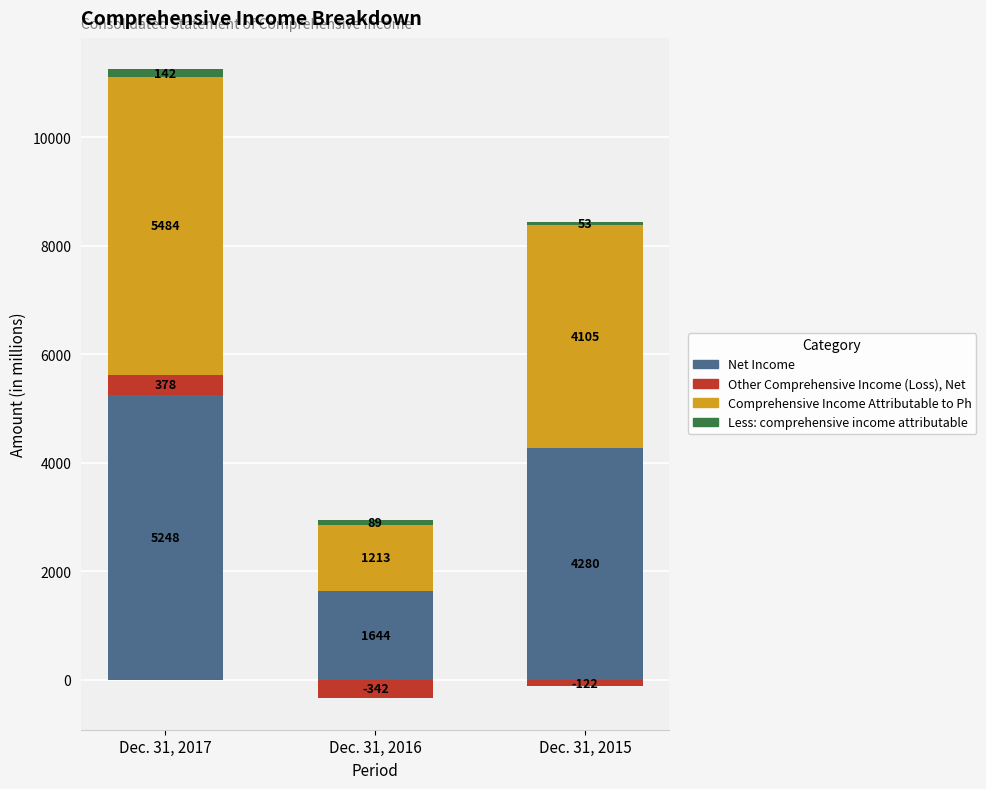

What is the maximum value for Net Income?

5248